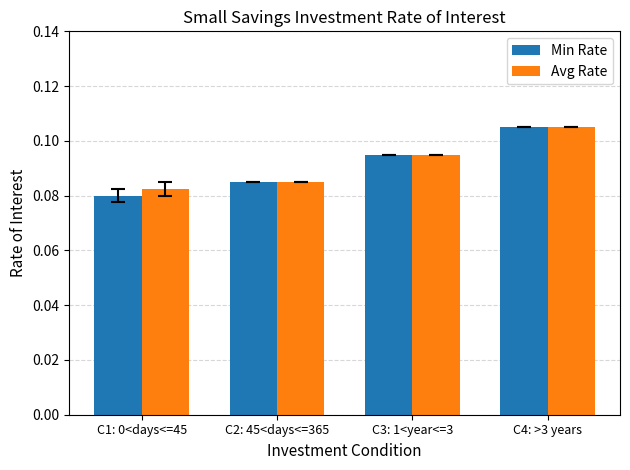

Rank the categories by Min Rate value from highest to lowest.

C4: >3 years, C3: 1<year<=3, C2: 45<days<=365, C1: 0<days<=45